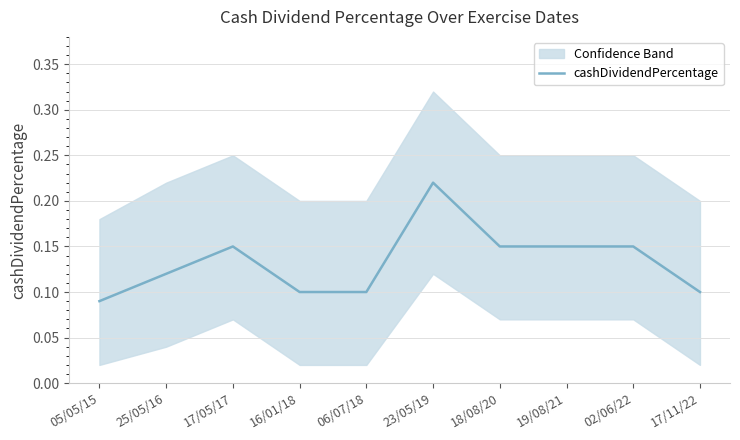

How many values are between 0 and 1?

10